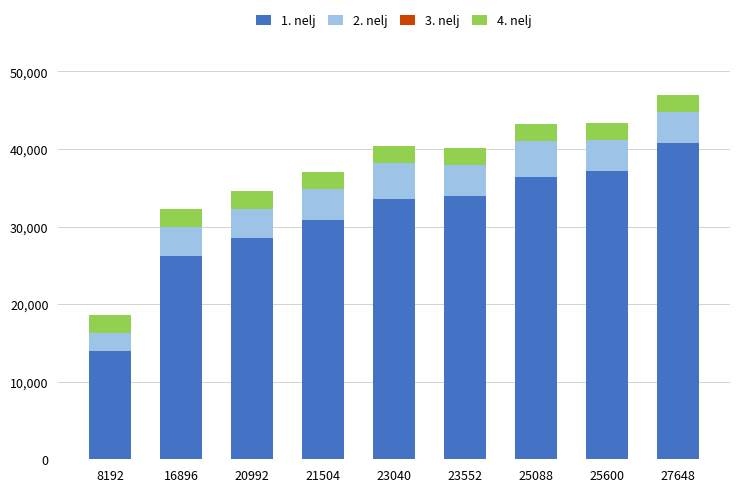

What is the total value across all series at 8192?

18539